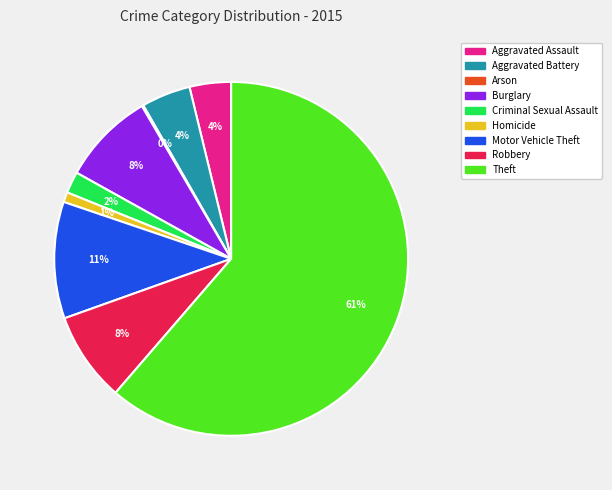

To the nearest percent, what is the combined percentage of Homicide and Criminal Sexual Assault?

3%